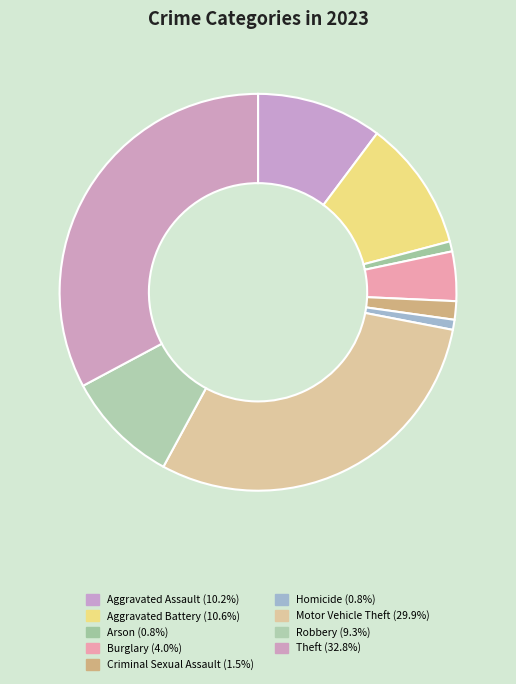

Is it true that Aggravated Battery is 22% of the pie?

False